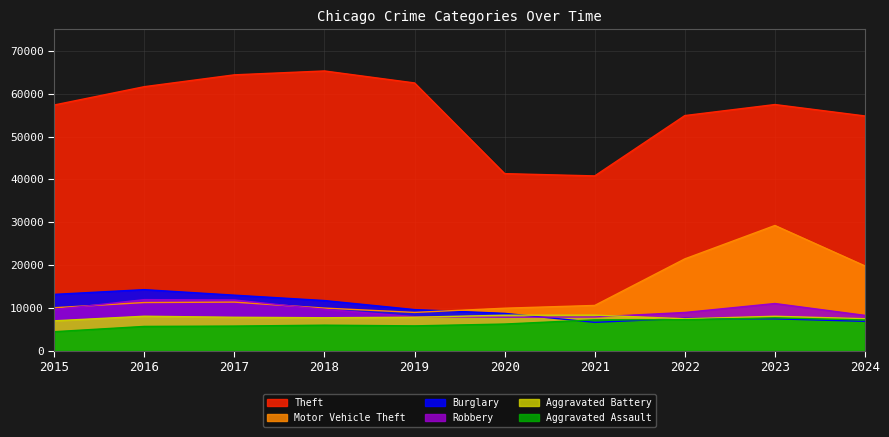

Where is the first local minimum for Robbery?

2020